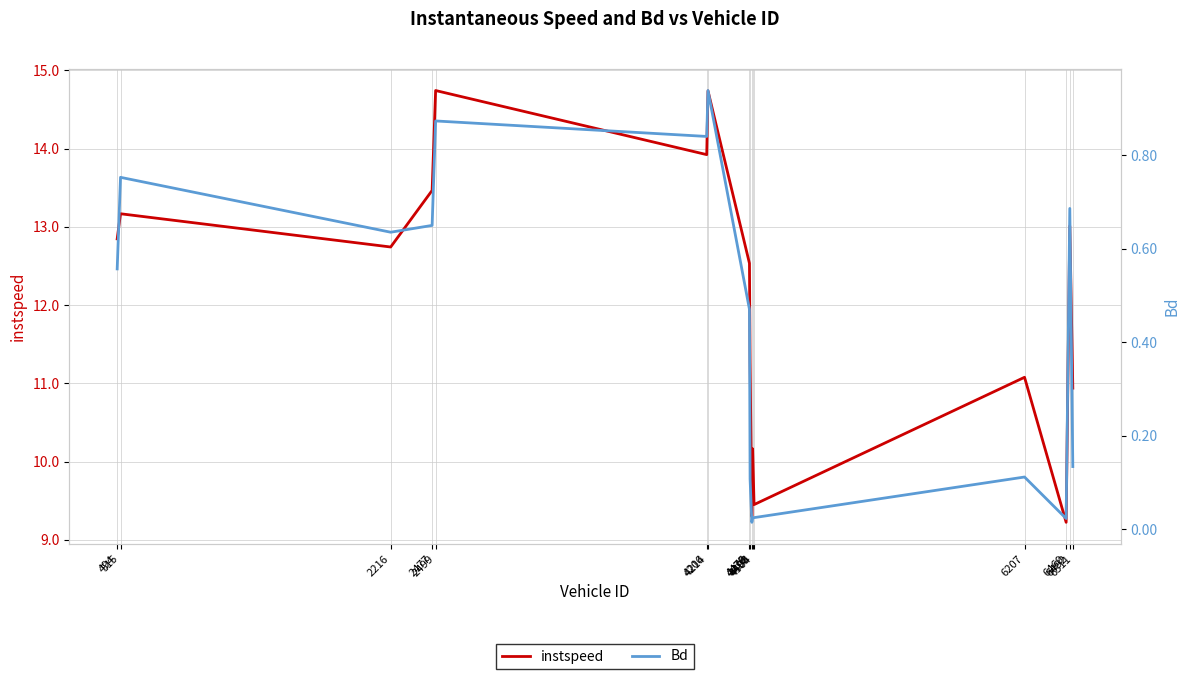

What is the sum of the Bd values at 4475 and 6207?

0.6